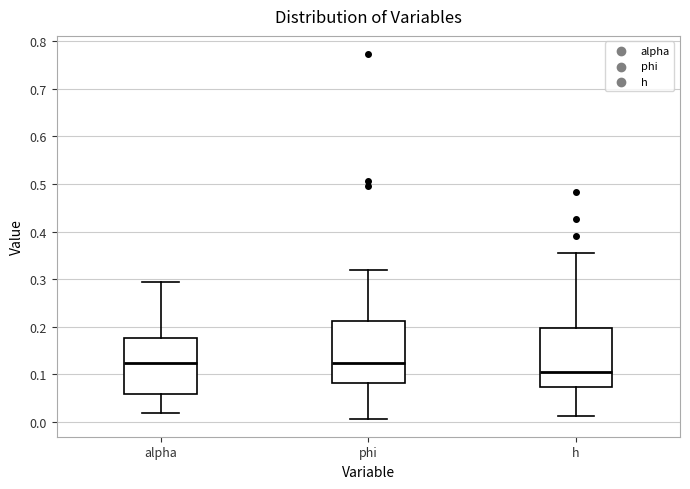

Reading left to right, read every box against the y-axis: the position of its median line, the range the box covers, and the ends of its whiskers. The values are not printed on the chart, so give them approximately, as read against the axis.

alpha: median 0.12, box 0.06 to 0.18, whiskers 0.02 to 0.29
phi: median 0.12, box 0.08 to 0.21, whiskers 0.01 to 0.32
h: median 0.10, box 0.07 to 0.20, whiskers 0.01 to 0.36